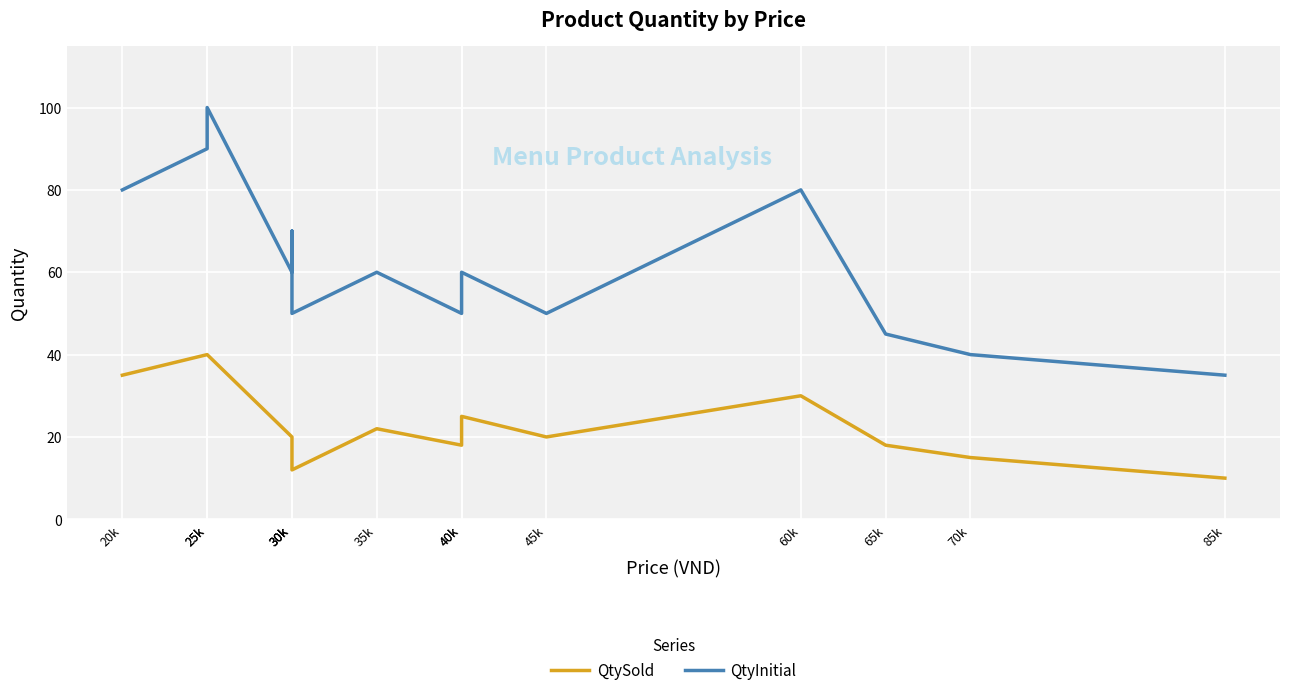

What is the label of the 11th point from the left?

60k